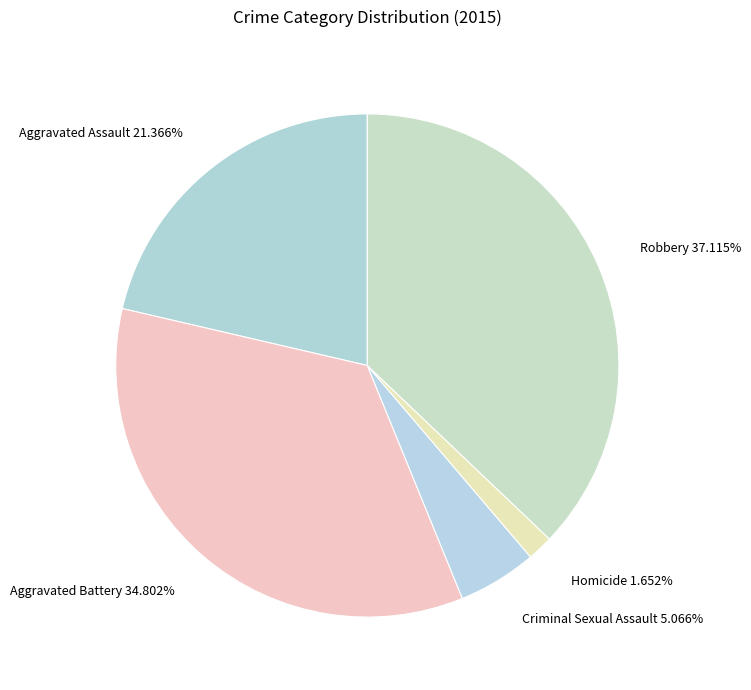

True or false: Homicide accounts for 2% of the total.

True